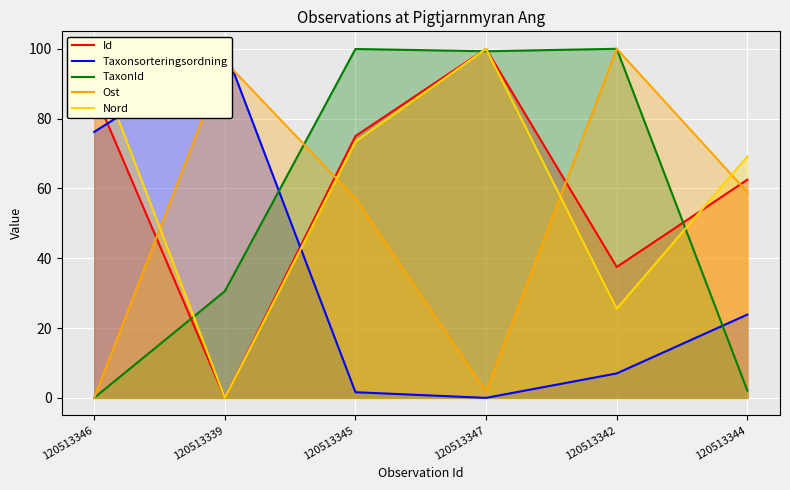

Which series has the widest spread of values?

Id